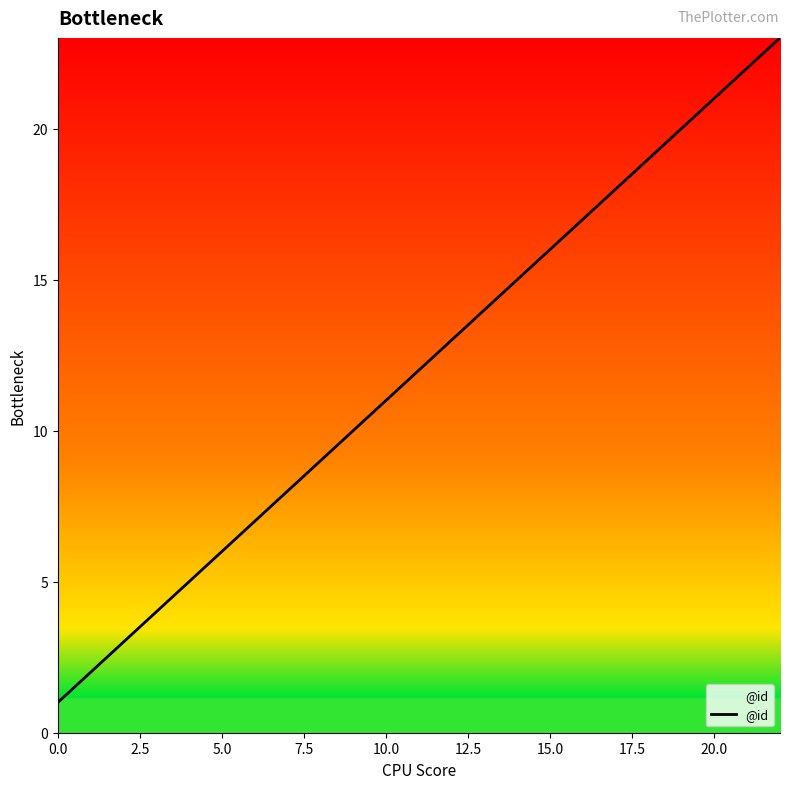

What is the greatest value displayed?

23